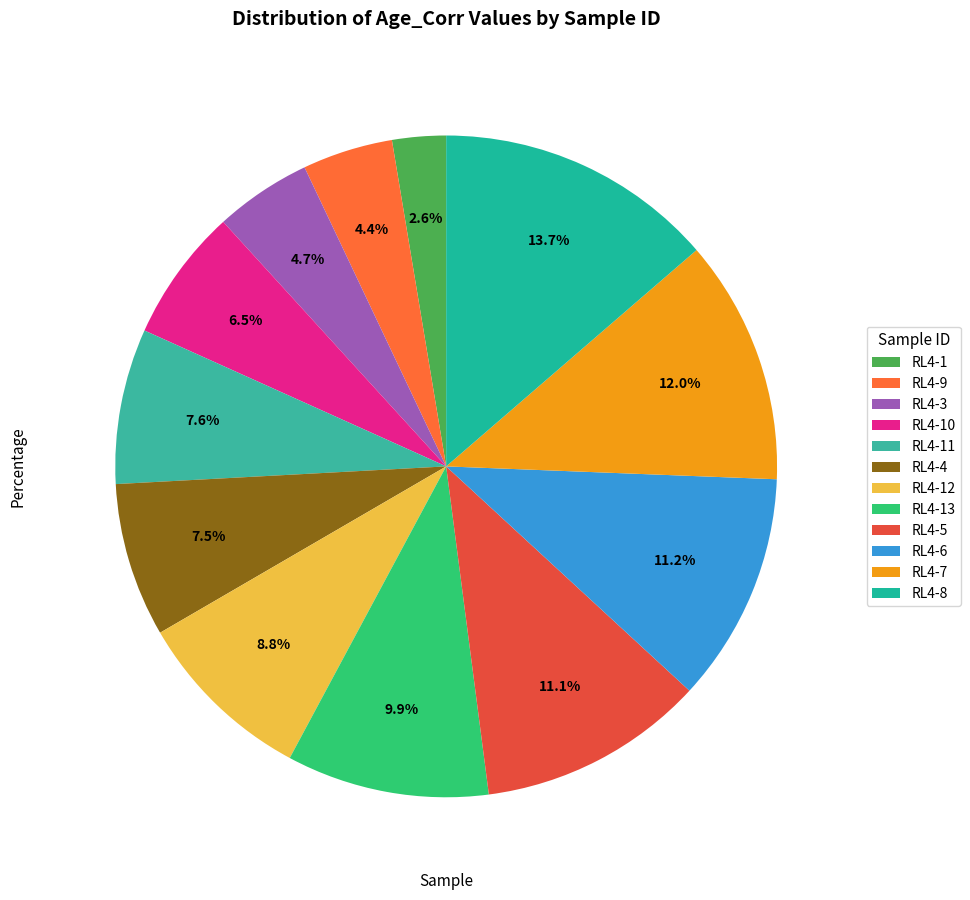

To the nearest percent, what percentage of the pie is RL4-11?

8%